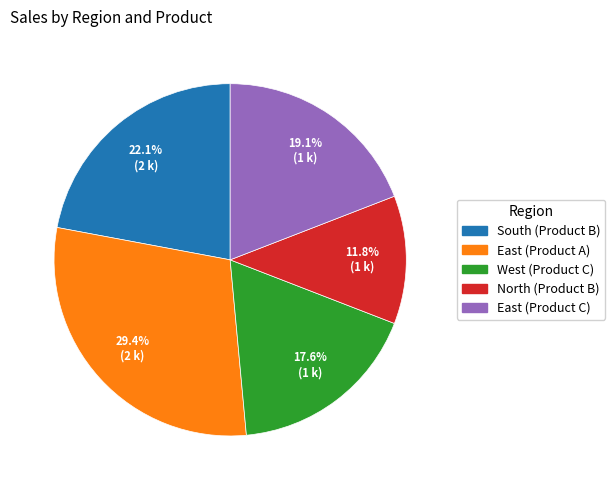

Which has a higher value, East (Product C) or North (Product B)?

East (Product C)